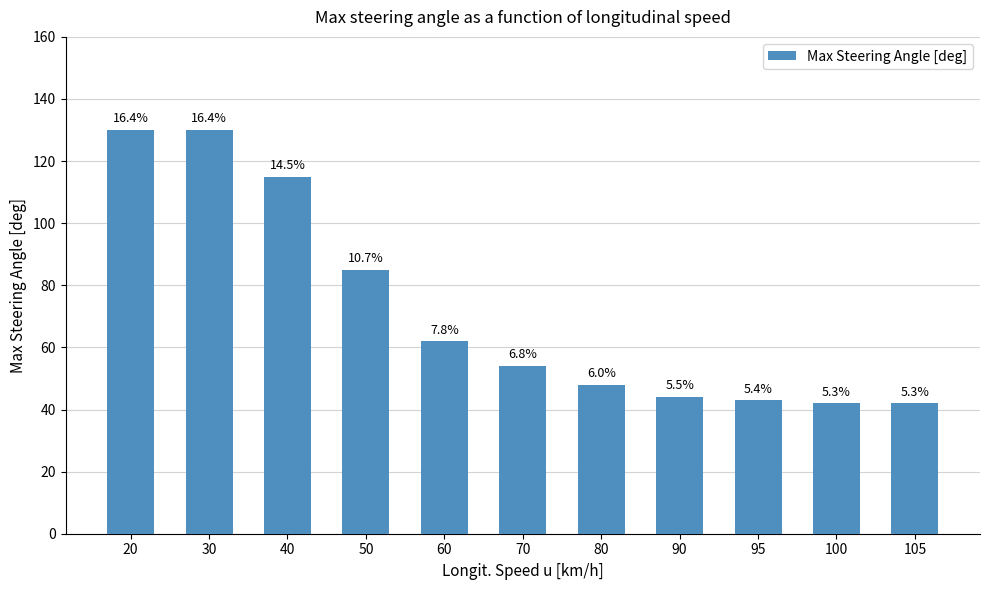

How many bars are there in total?

11